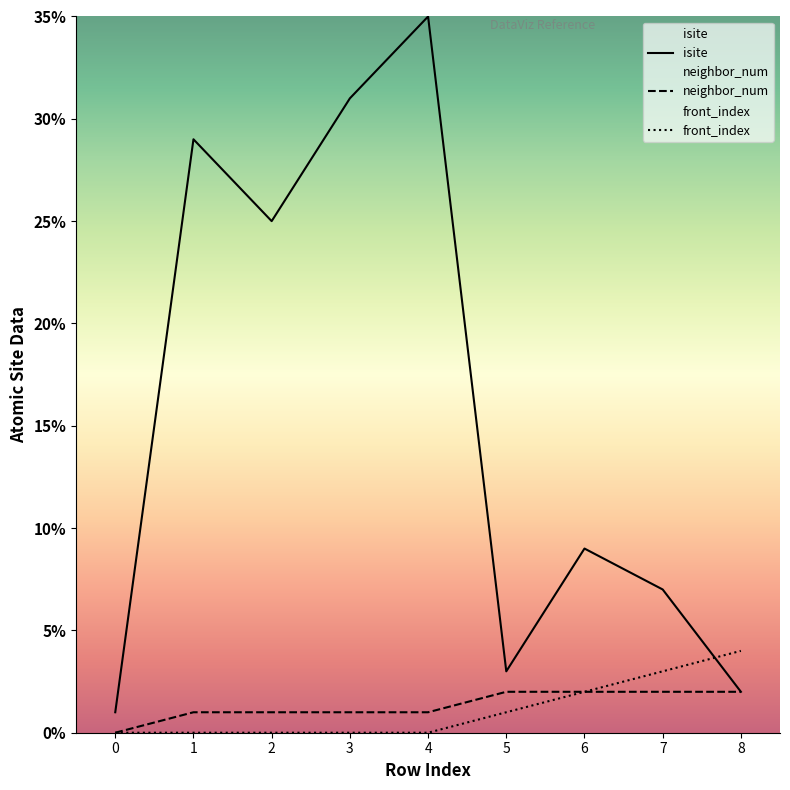

True or false: front_index has more than 2 interior local peaks.

False